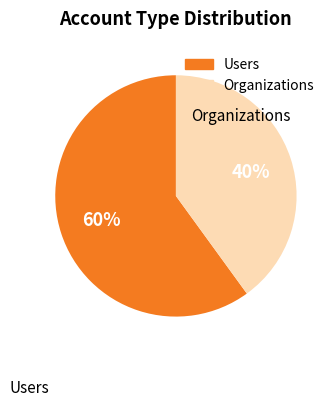

To the nearest percent, what is the average slice percentage?

50%